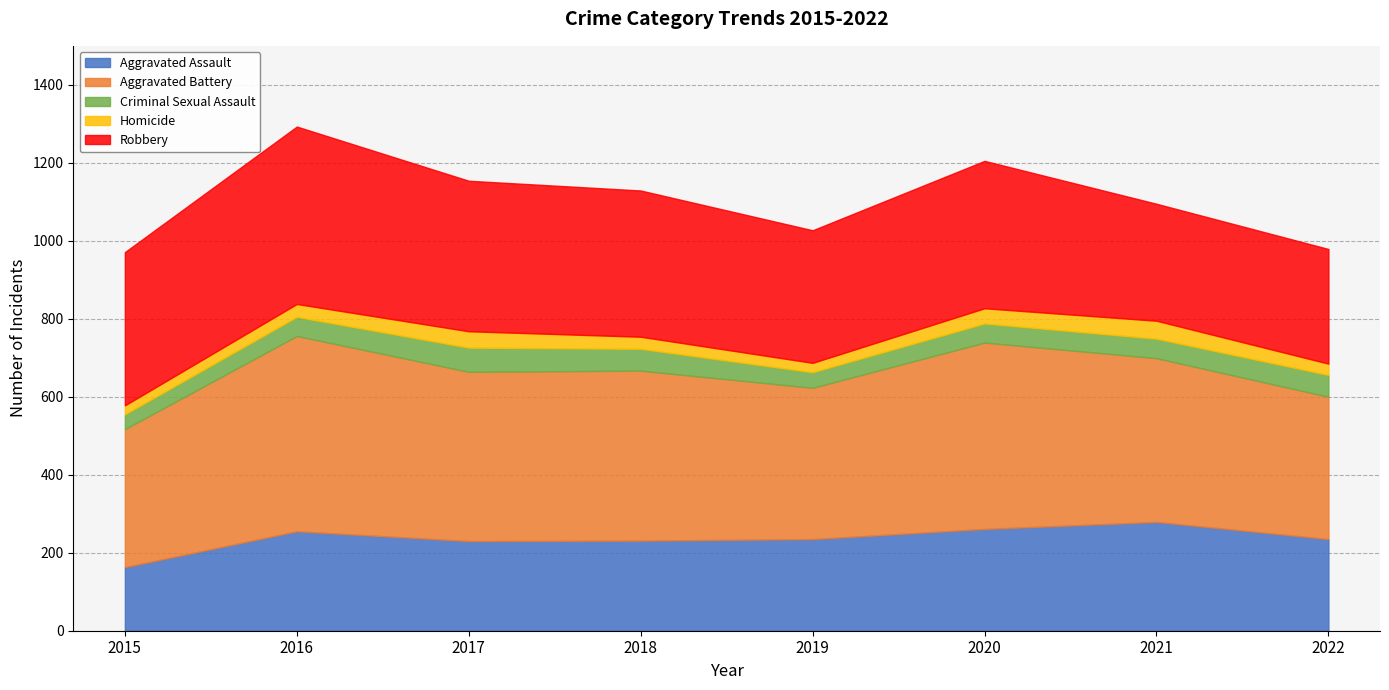

Is the value of Criminal Sexual Assault at 2019 greater than the value of Aggravated Assault at 2016?

No